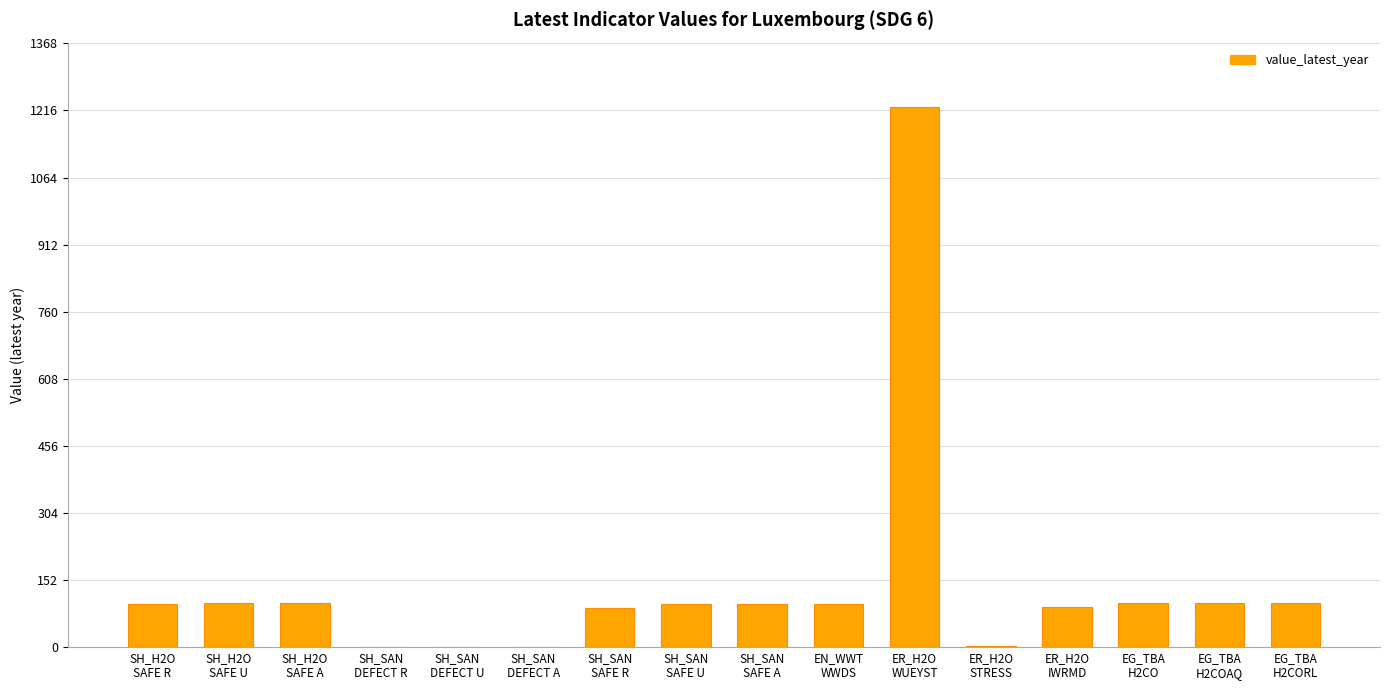

What is the ratio of the value at EG_TBA
H2COAQ to the value at SH_H2O
SAFE R?

1.0